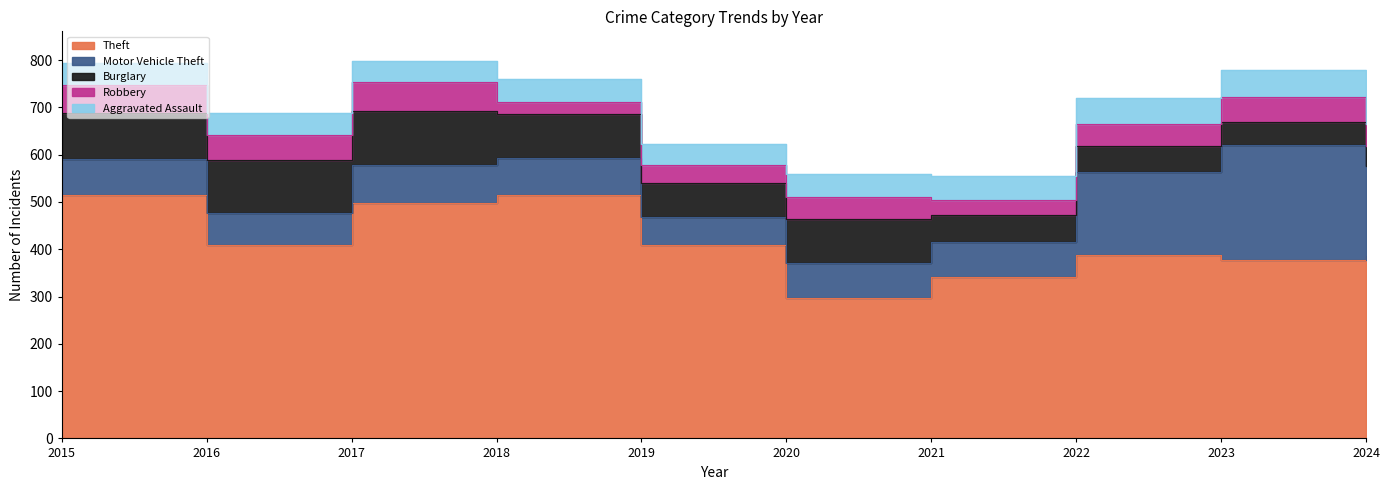

At how many categories does at least one series exceed 382?

7